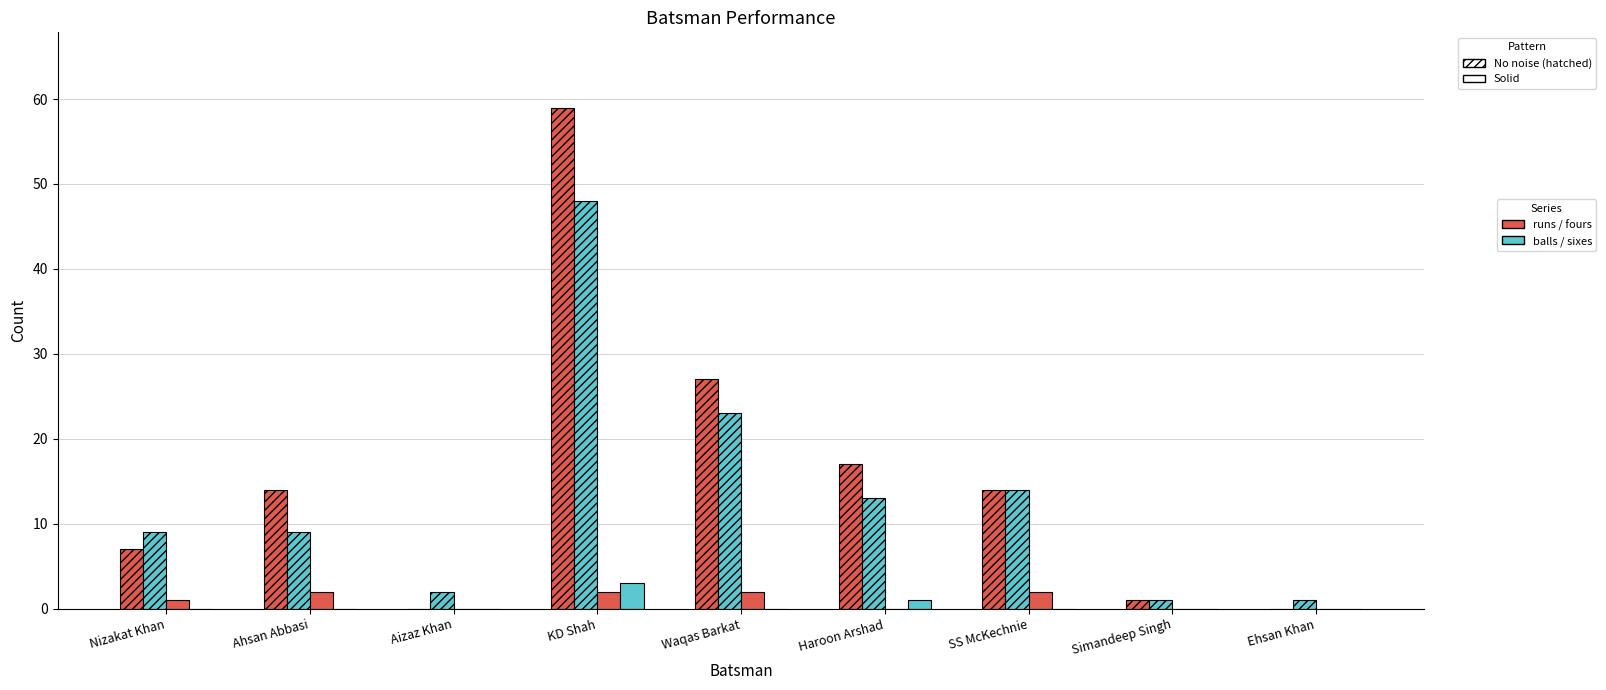

What is the total value across all series at Ahsan Abbasi?

25